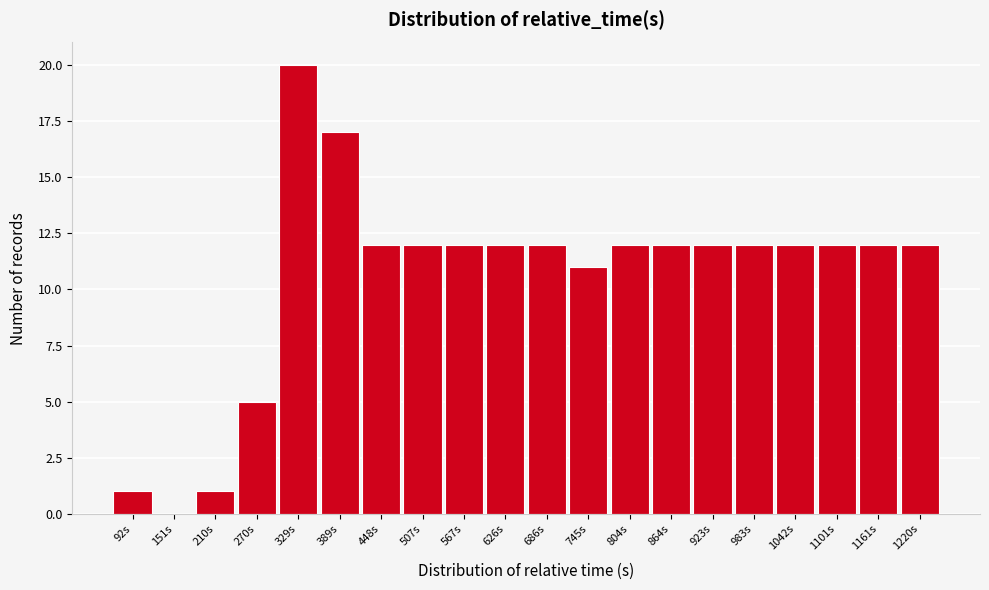

Reading left to right, extract all data points from this chart.

92s=1	151s=0	210s=1	270s=5	329s=20	389s=17	448s=12	507s=12	567s=12	626s=12	686s=12	745s=11	804s=12	864s=12	923s=12	983s=12	1042s=12	1101s=12	1161s=12	1220s=12